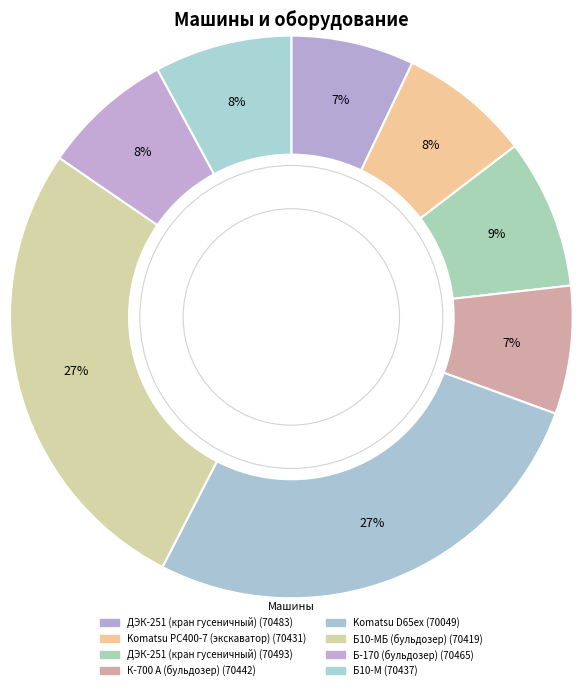

The К-700 А (бульдозер) (70442) slice represents 18% of the pie. True or false?

False